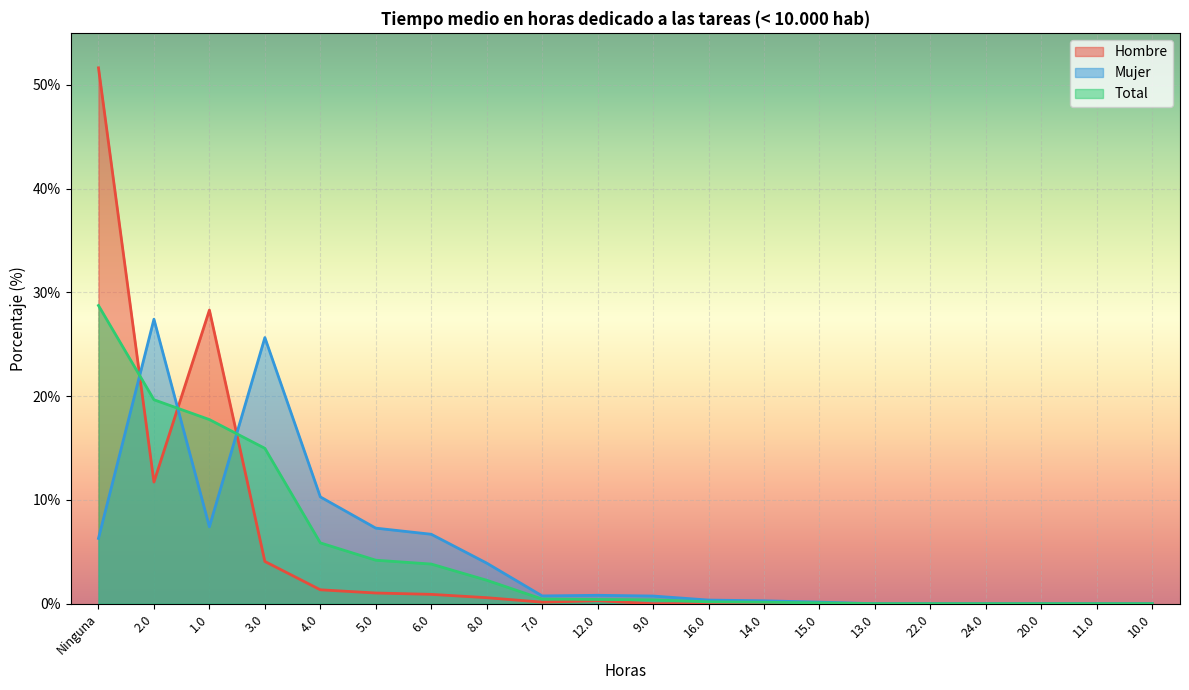

Rank the categories by Total value from highest to lowest.

Ninguna, 2.0, 1.0, 3.0, 4.0, 5.0, 6.0, 8.0, 7.0, 12.0, 9.0, 16.0, 14.0, 15.0, 13.0, 22.0, 24.0, 20.0, 11.0, 10.0